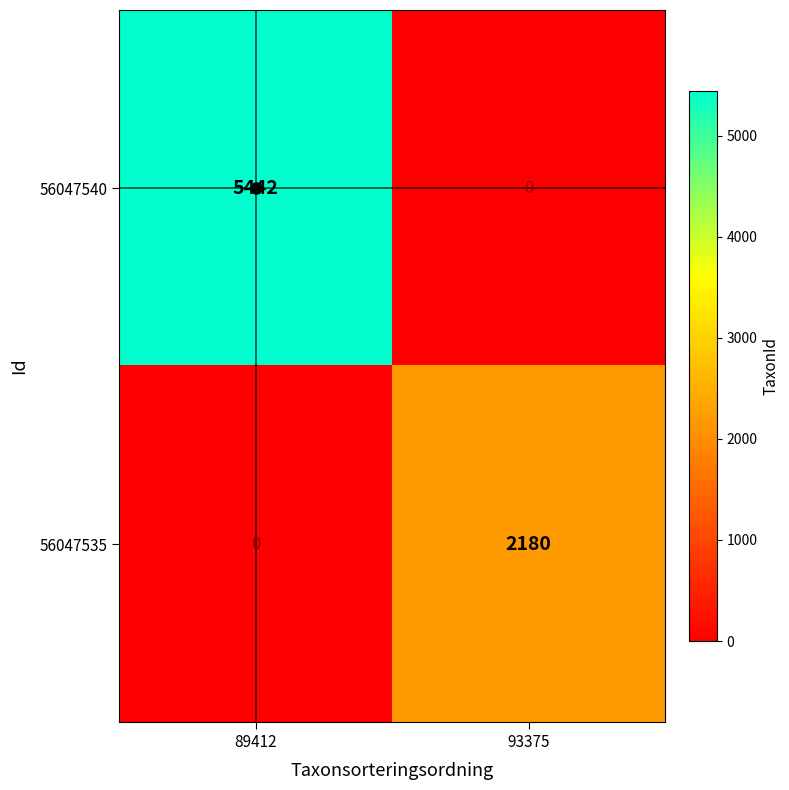

Rank the series by their average value, from lowest to highest.

56047535, 56047540